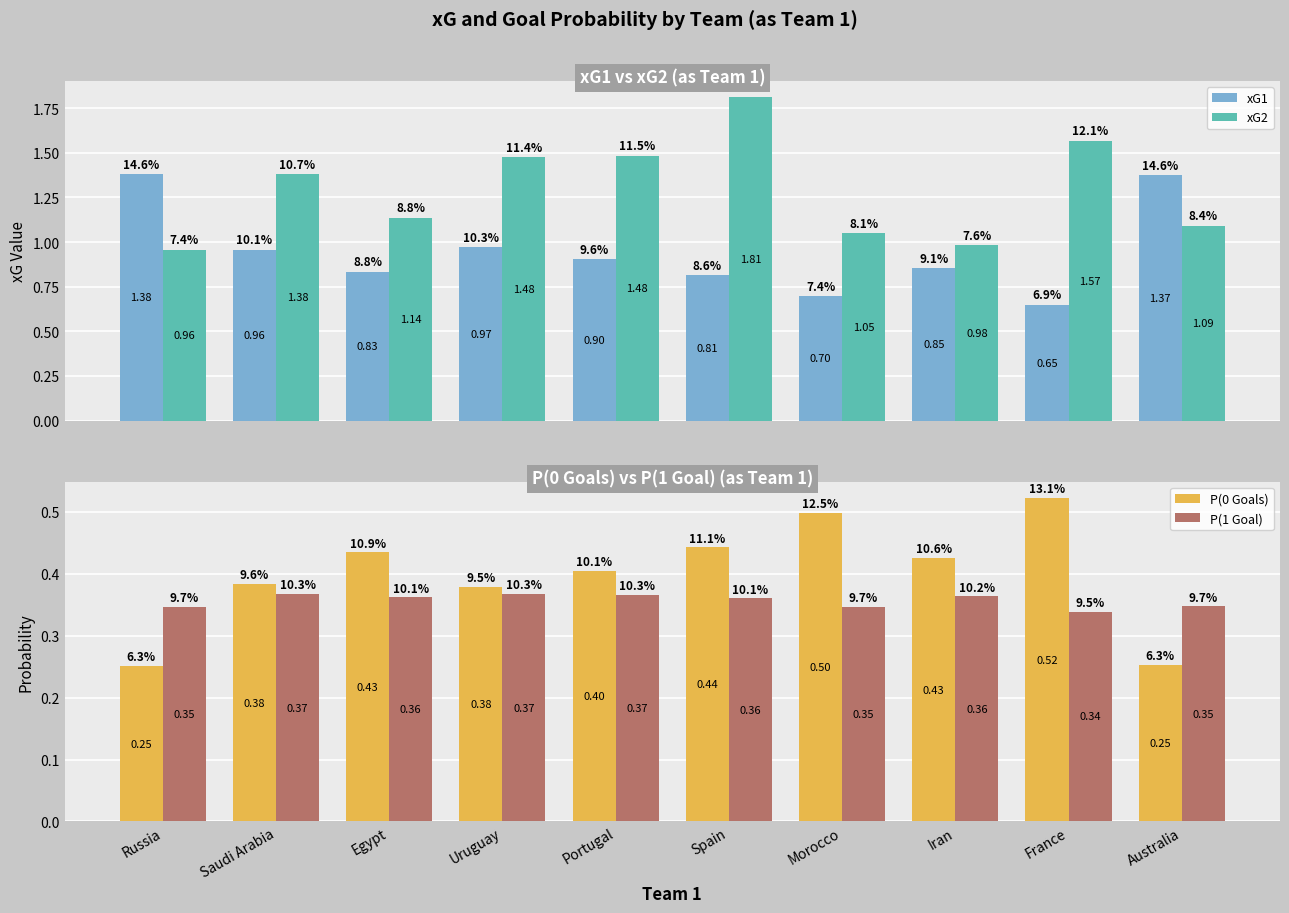

What is the sum of the P(1 Goal) values at Australia and Uruguay?

0.7